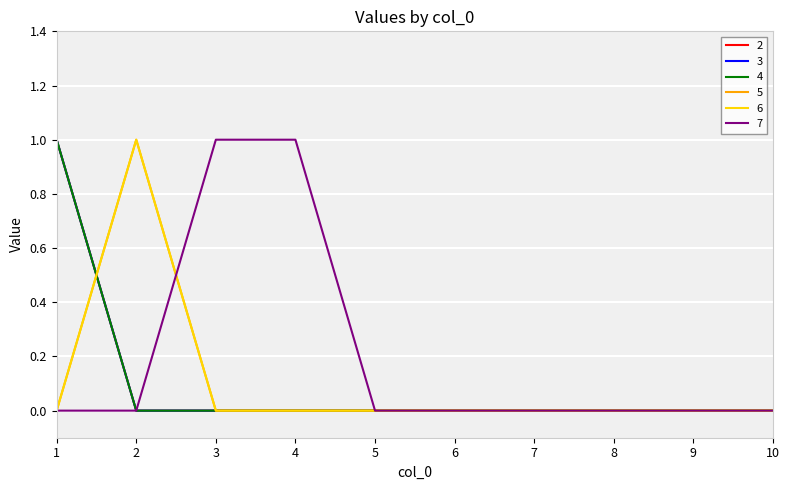

Between which two adjacent categories do 4 and 6 first intersect?

1 and 2